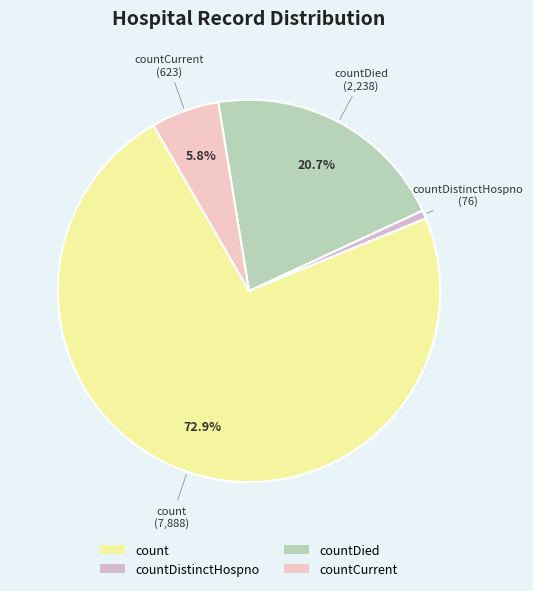

What percentage is NOT represented by countCurrent?

94.2%